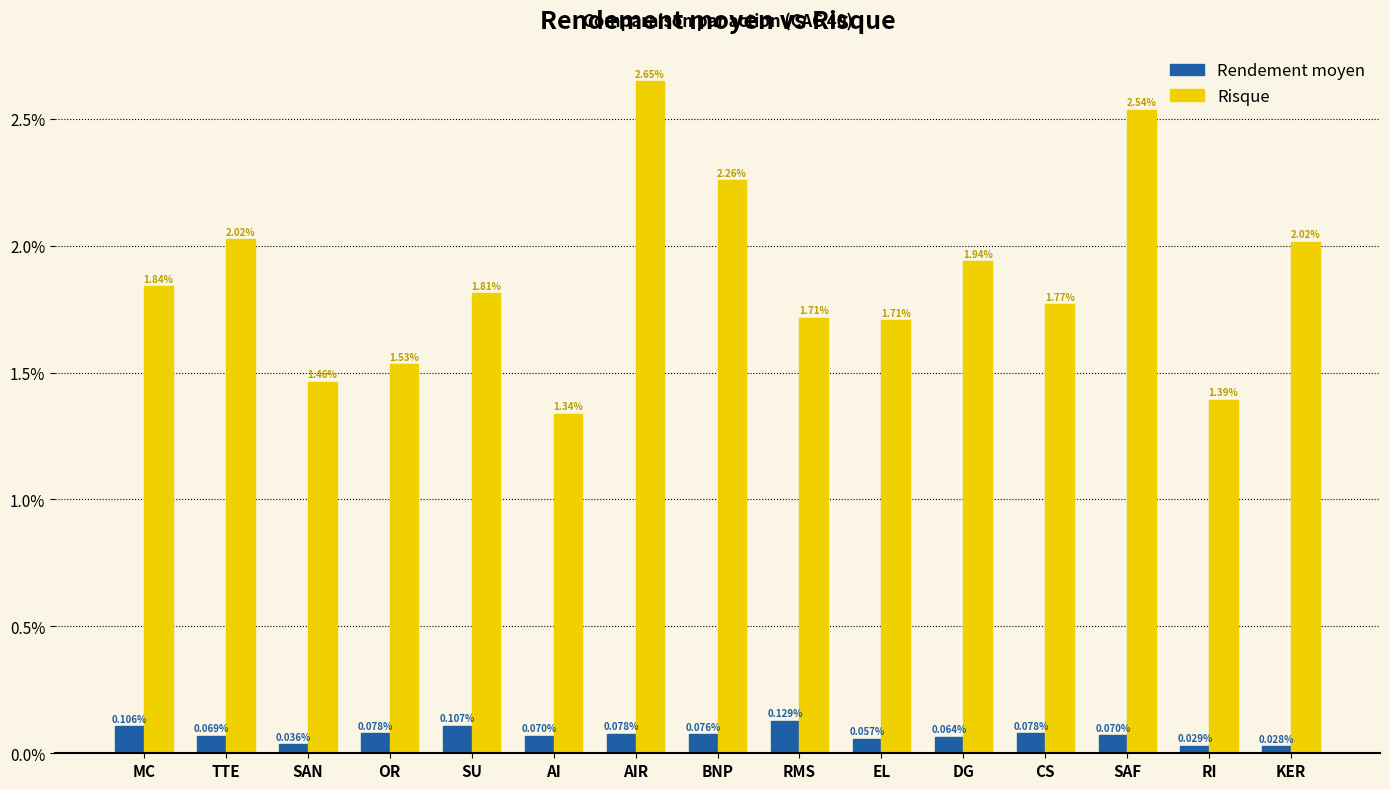

What are all the series names shown in the legend?

Rendement moyen, Risque